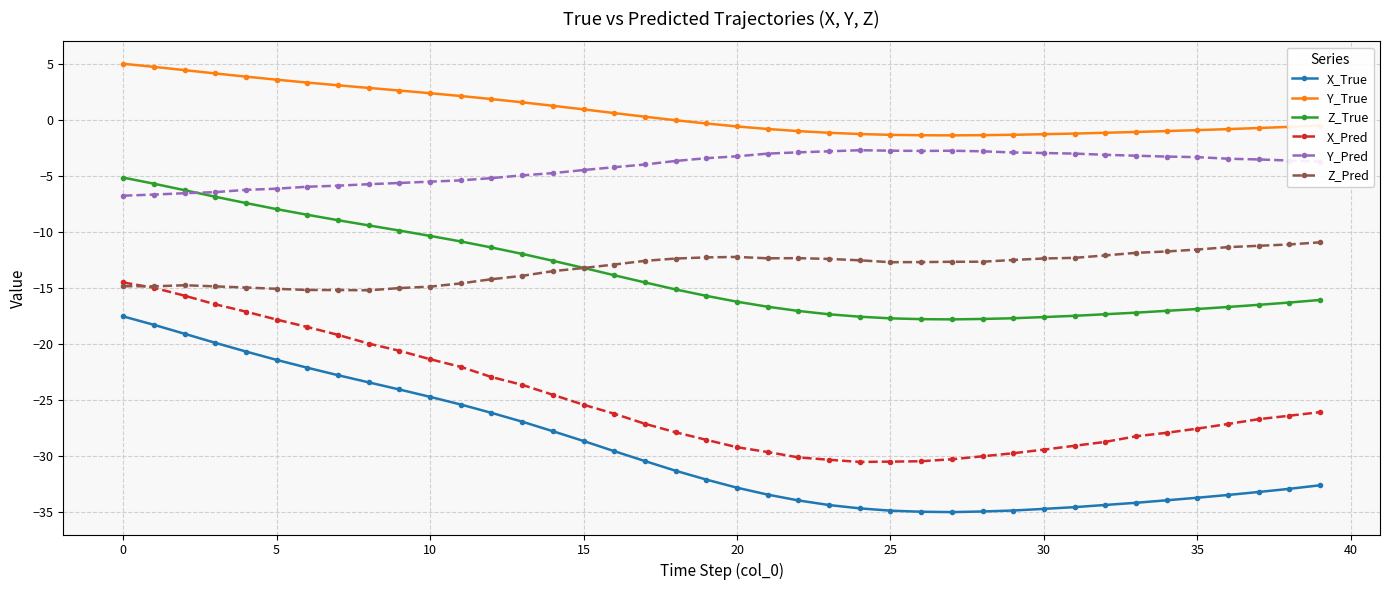

What is the smallest value displayed?

-35.1